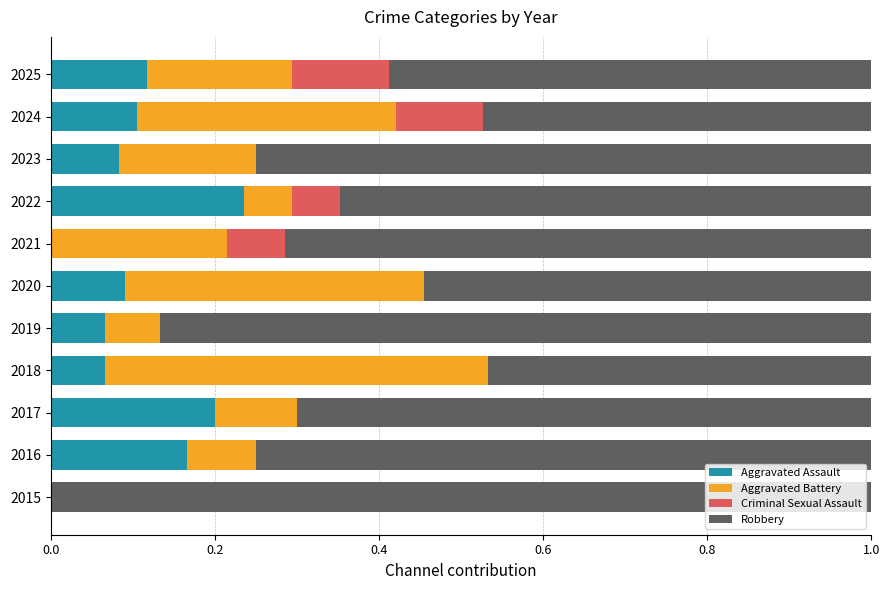

How many data points does each series have?

11